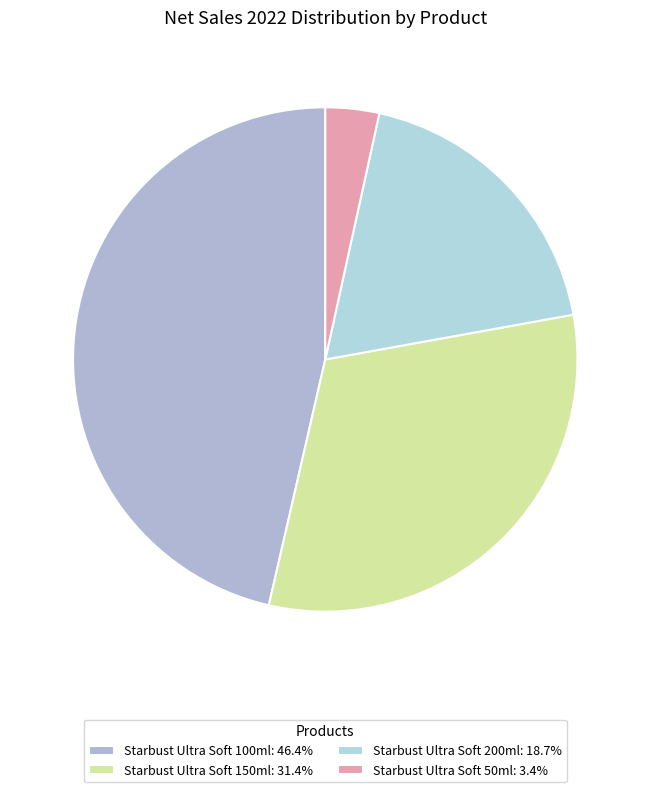

How many segments does this pie chart have?

4